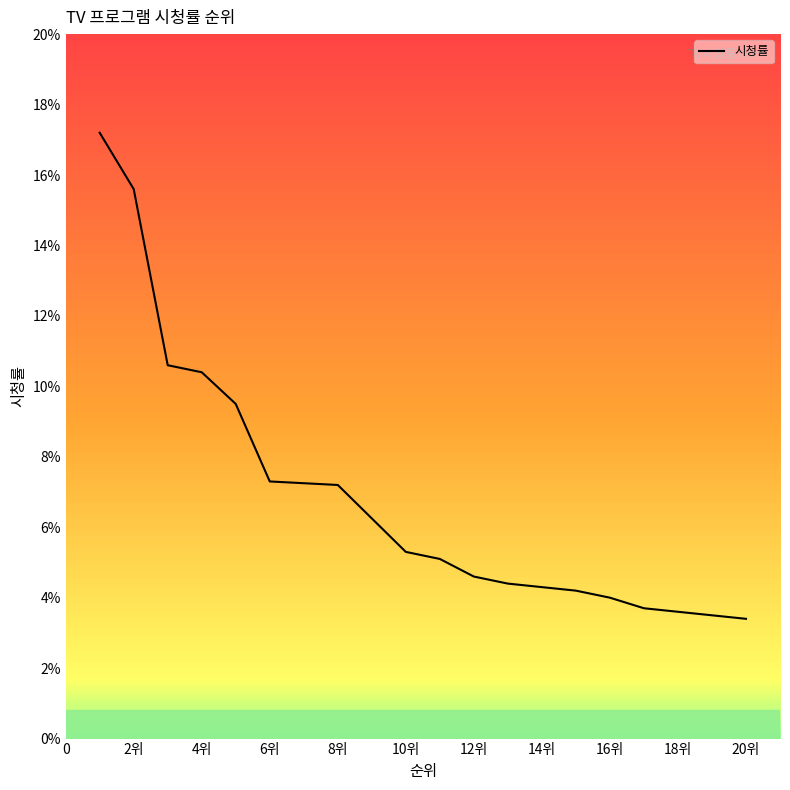

What is the average value?

0.1